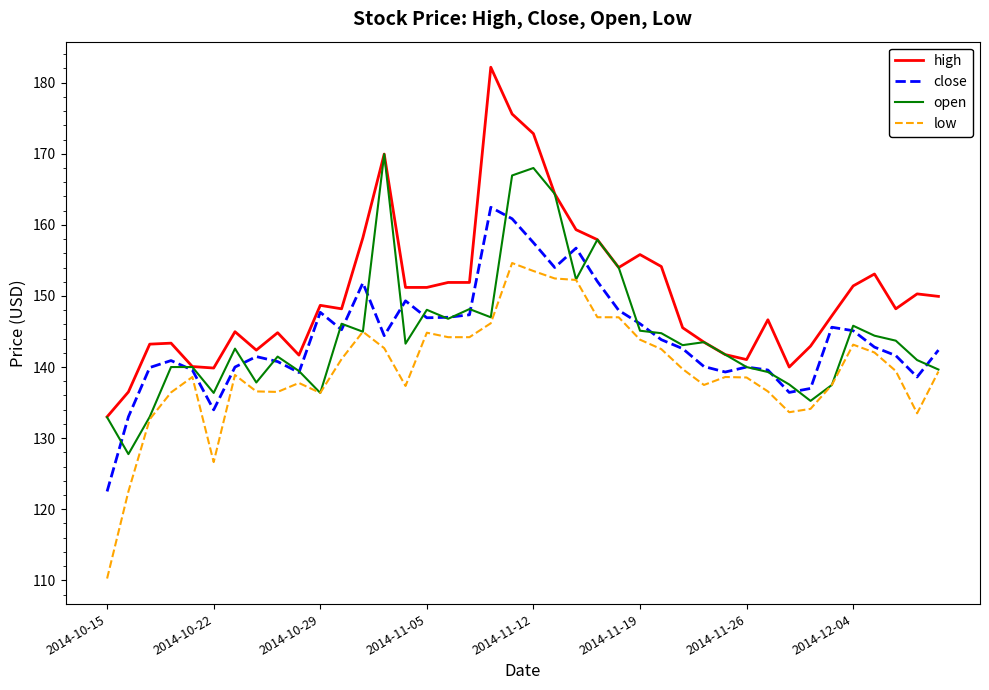

Which series has the largest total across all categories?

high